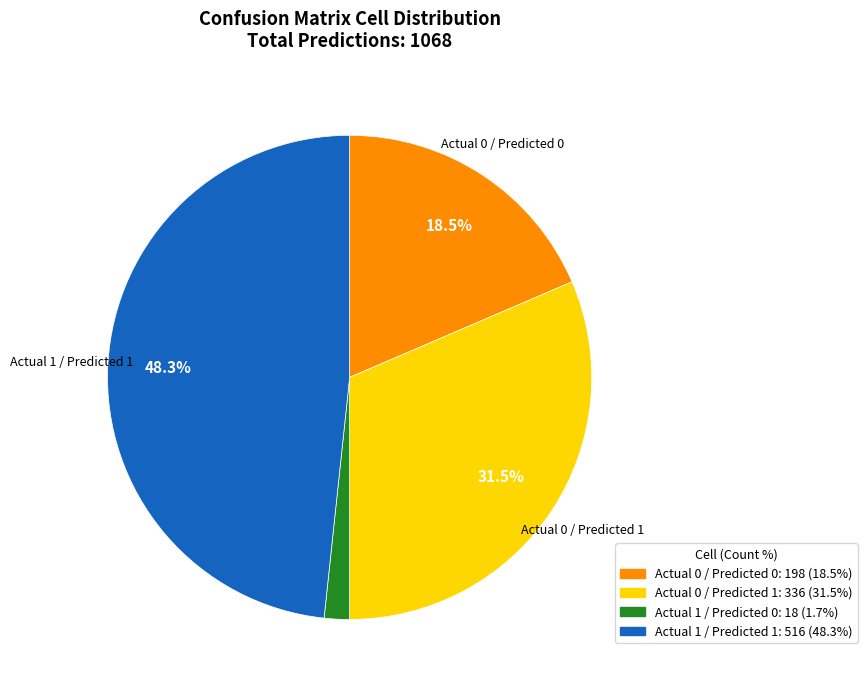

Between Actual 0 / Predicted 1 and Actual 0 / Predicted 0, which is larger?

Actual 0 / Predicted 1